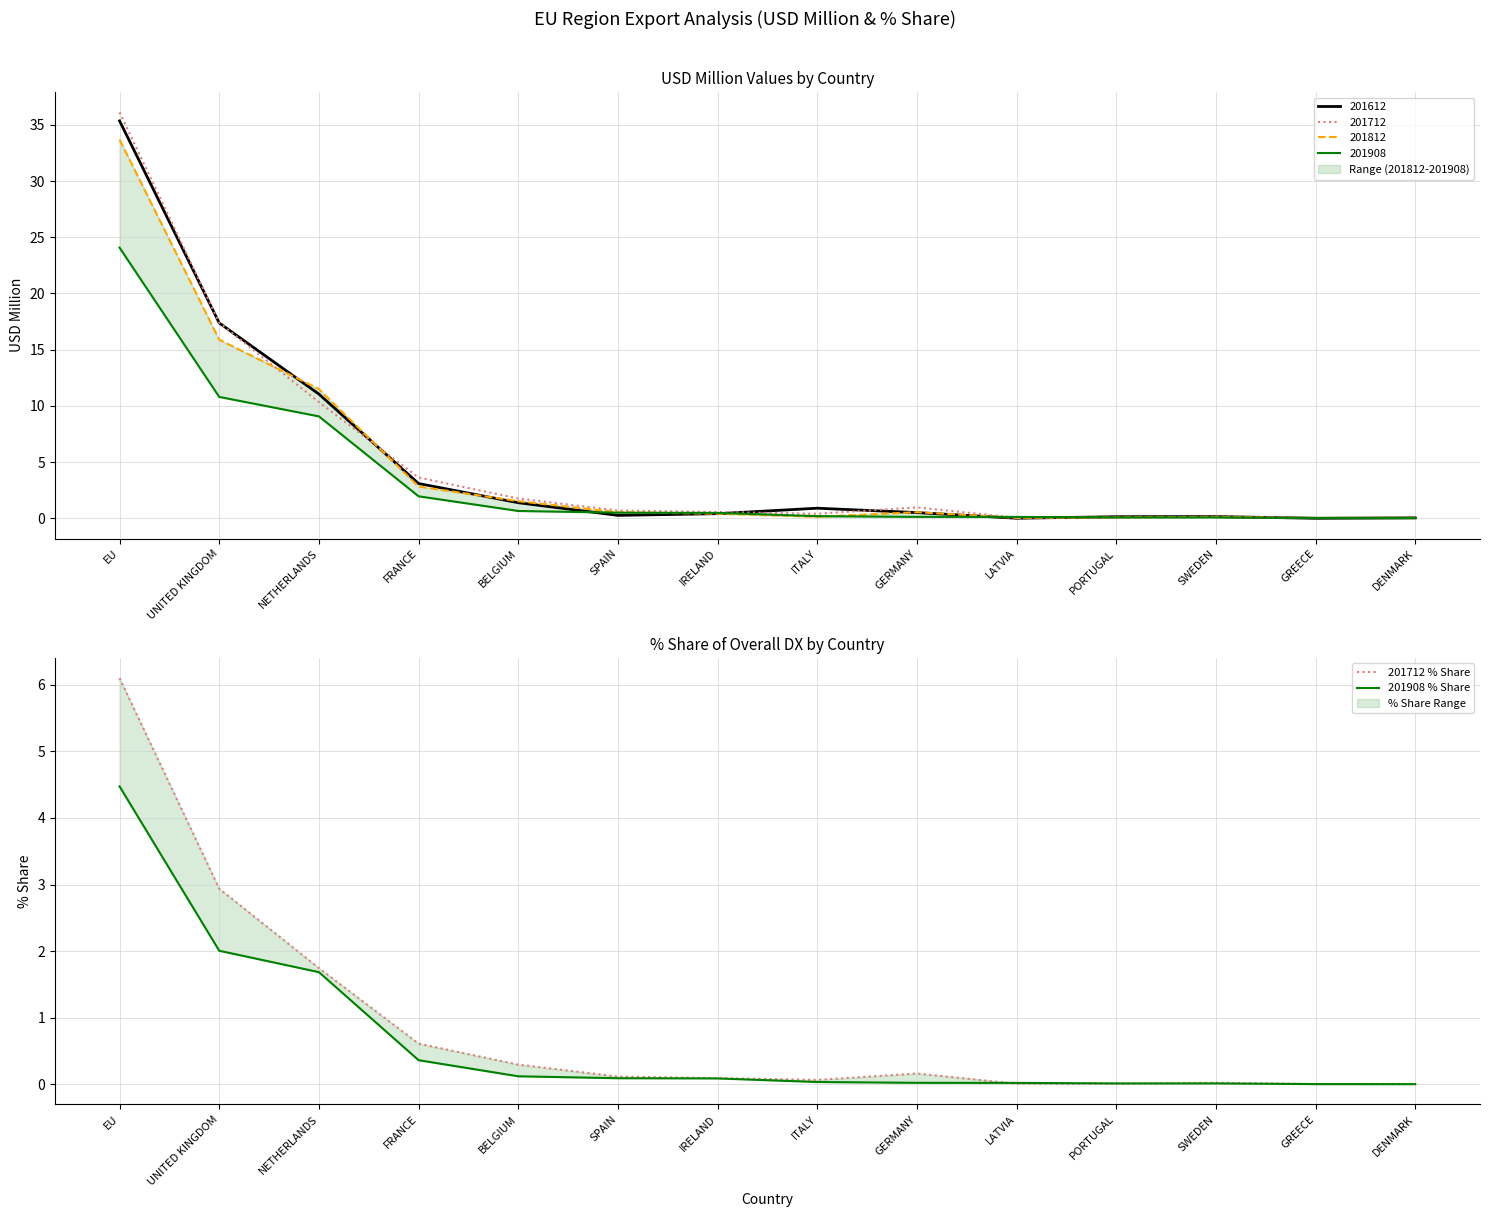

Which series has the largest range (max minus min)?

201712 % Share